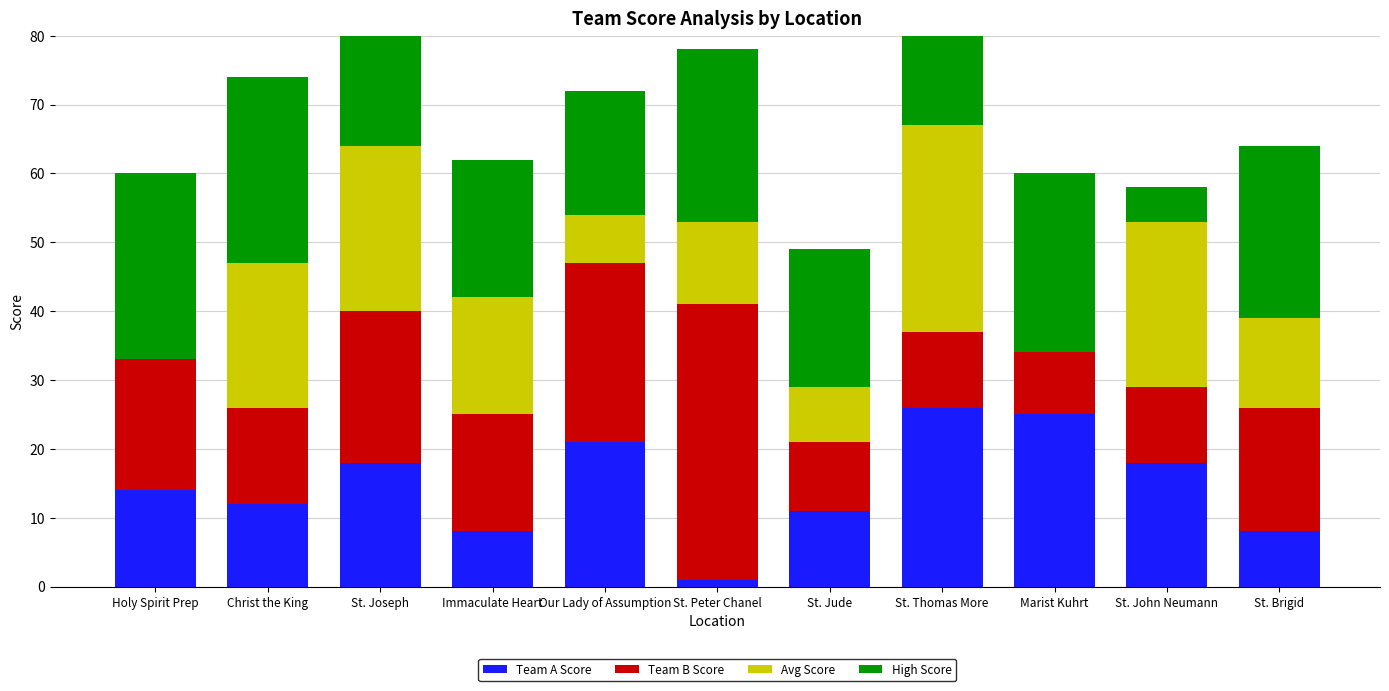

How many values in Avg Score are above zero?

9